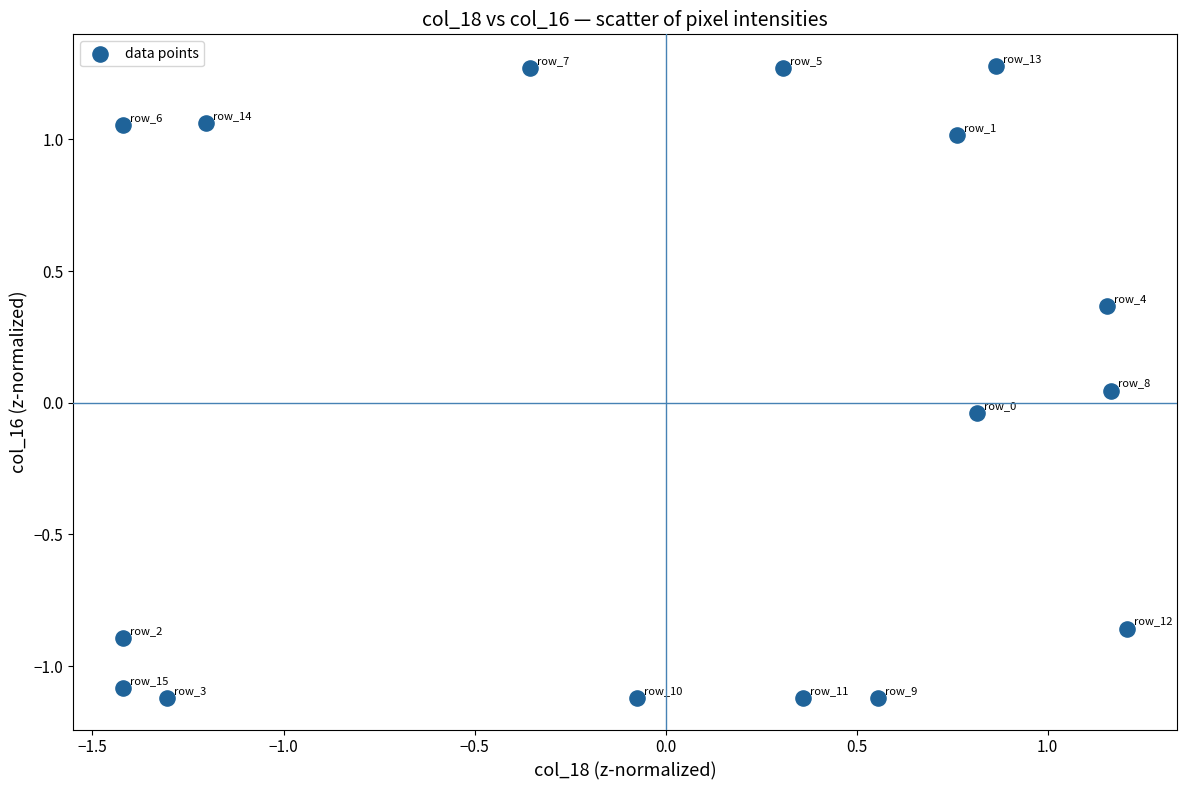

What is the range of X values (max minus min)?

2.6